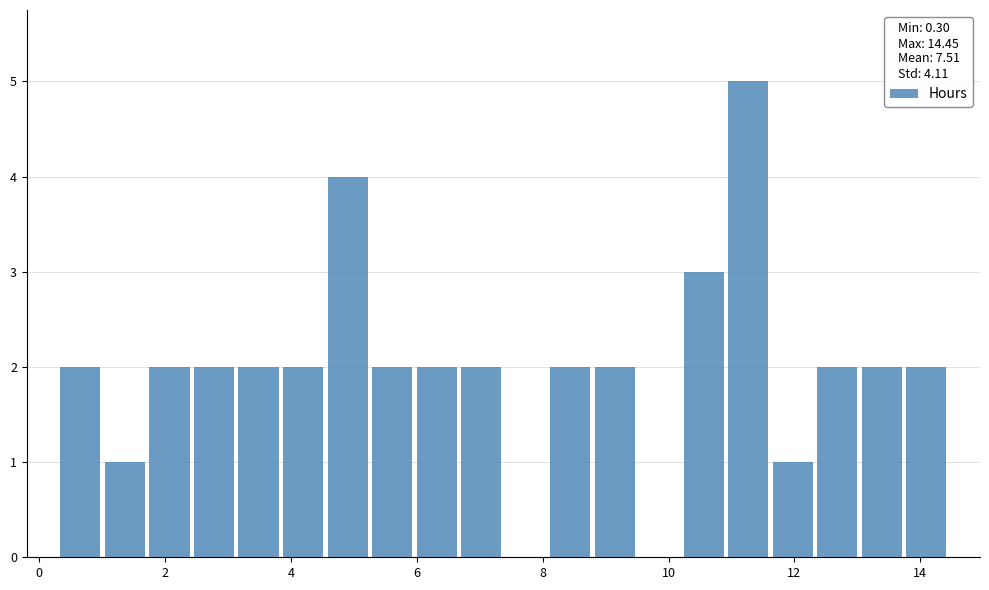

Around what value on the x-axis is the tallest bar? Give the approximate position of its centre, as read against the axis.

11.2